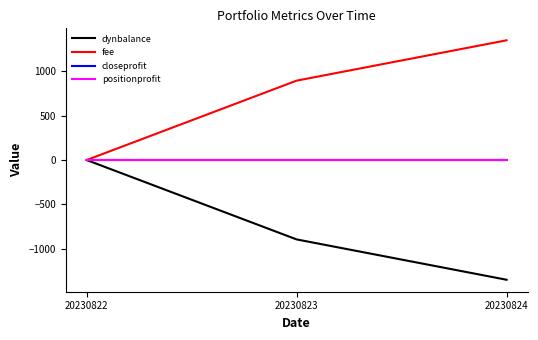

How many lines are shown in the chart?

4